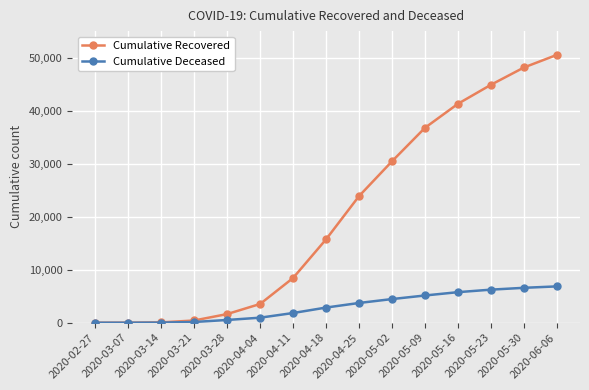

List the series in order of their peak value, highest first.

Cumulative Recovered, Cumulative Deceased